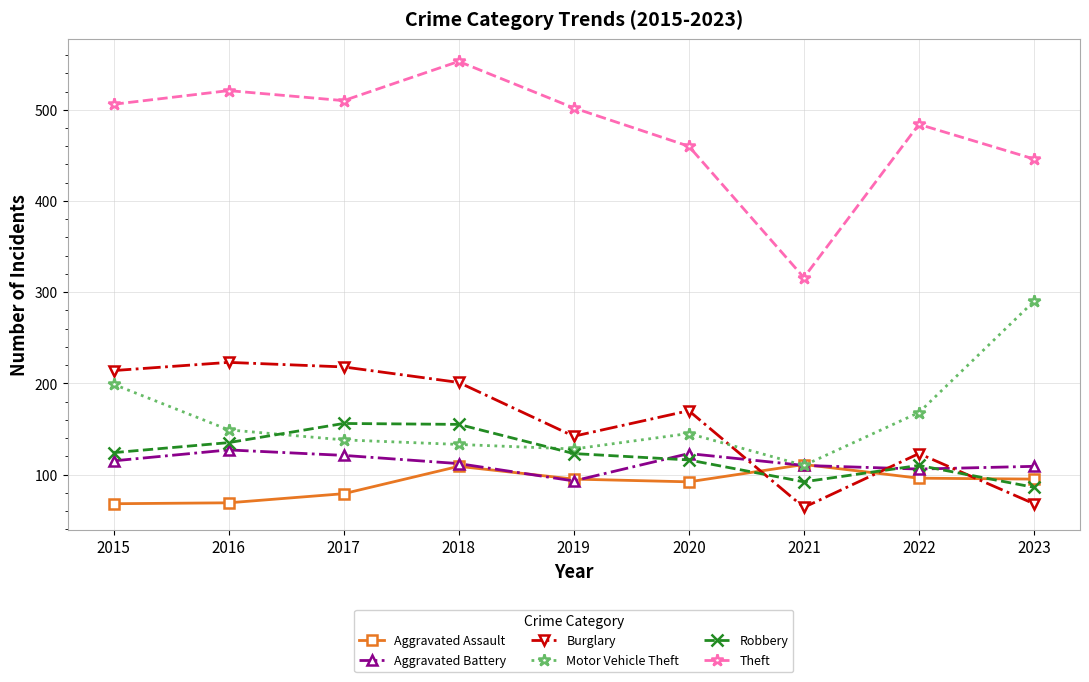

True or false: Motor Vehicle Theft has more than 0 interior local peaks.

True